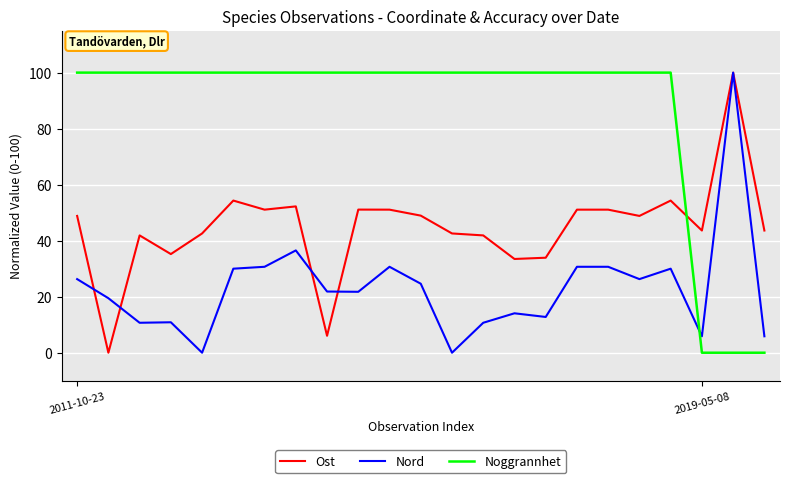

After their last crossing, which series has the higher values: Ost or Noggrannhet?

Ost